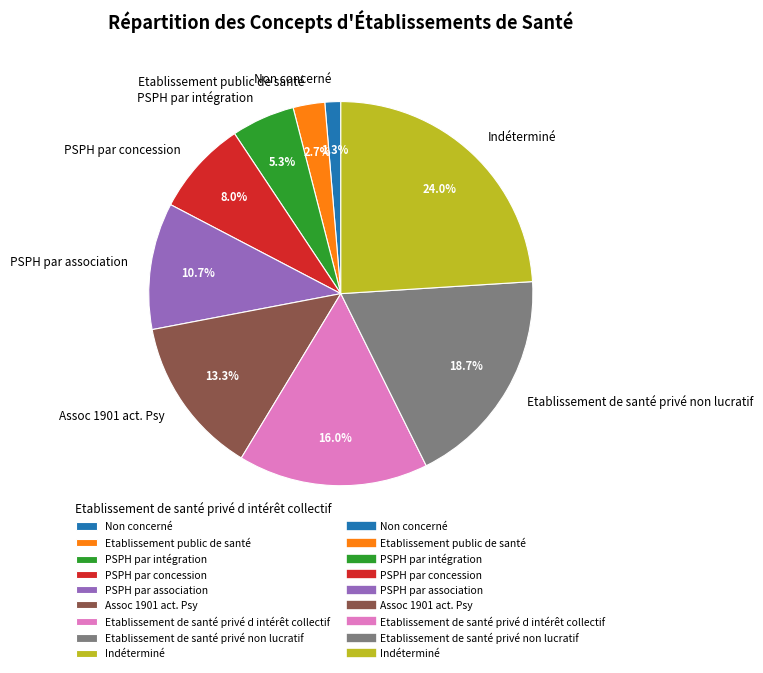

To the nearest percent, what percentage of the pie is Etablissement de santé privé non lucratif?

19%